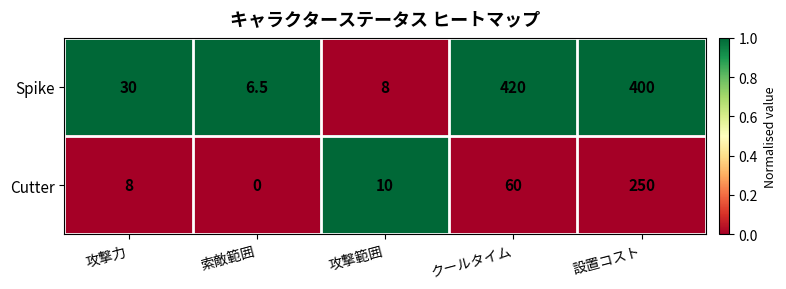

What is the spread (max minus min) of values at 攻撃力?

22.0